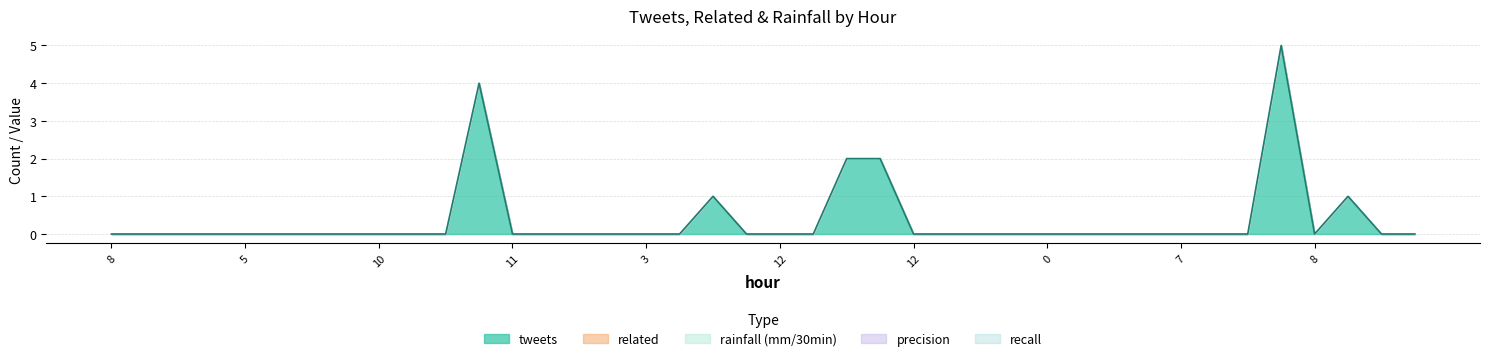

True or false: tweets and related intersect in this chart.

False